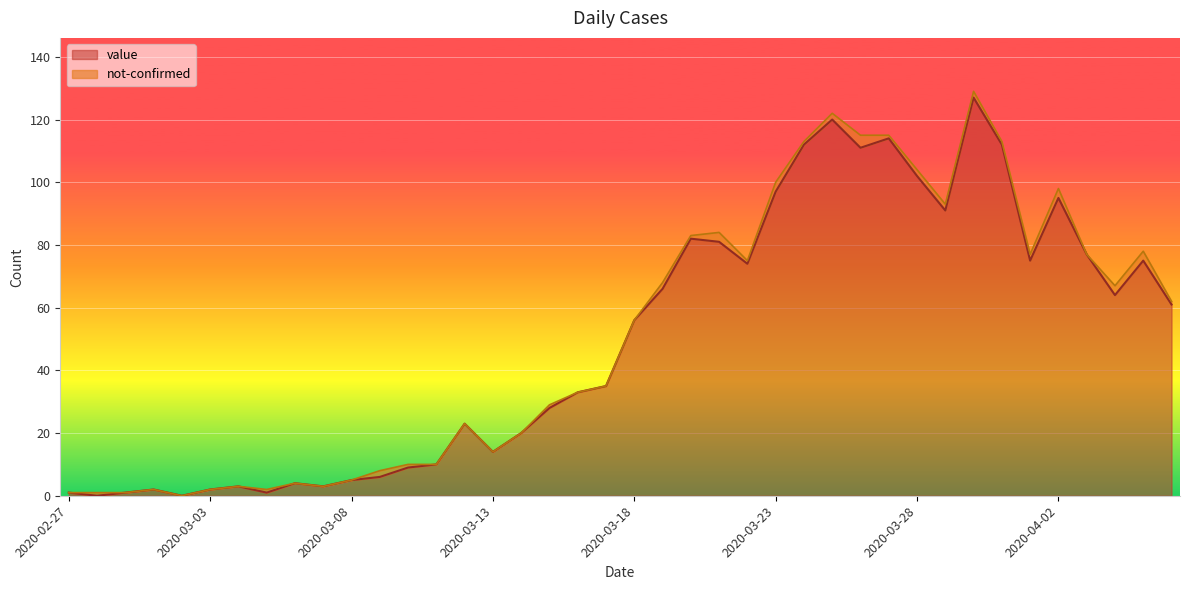

True or false: there are more than 2 points higher than both neighbors.

True